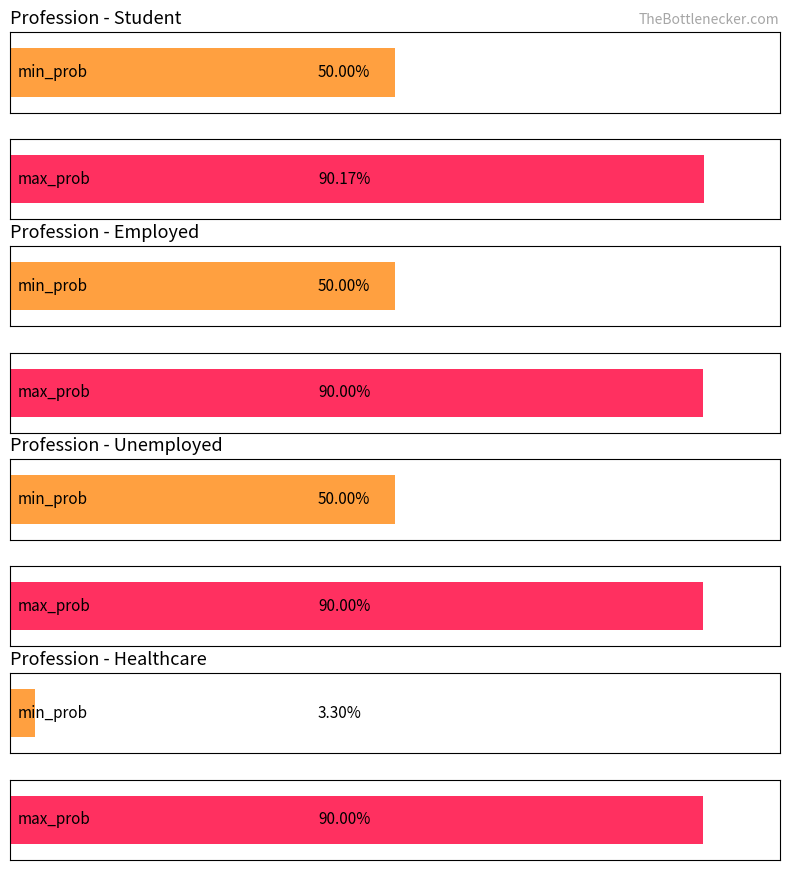

What is the difference between the min_prob values at Healthcare and Employed?

0.5